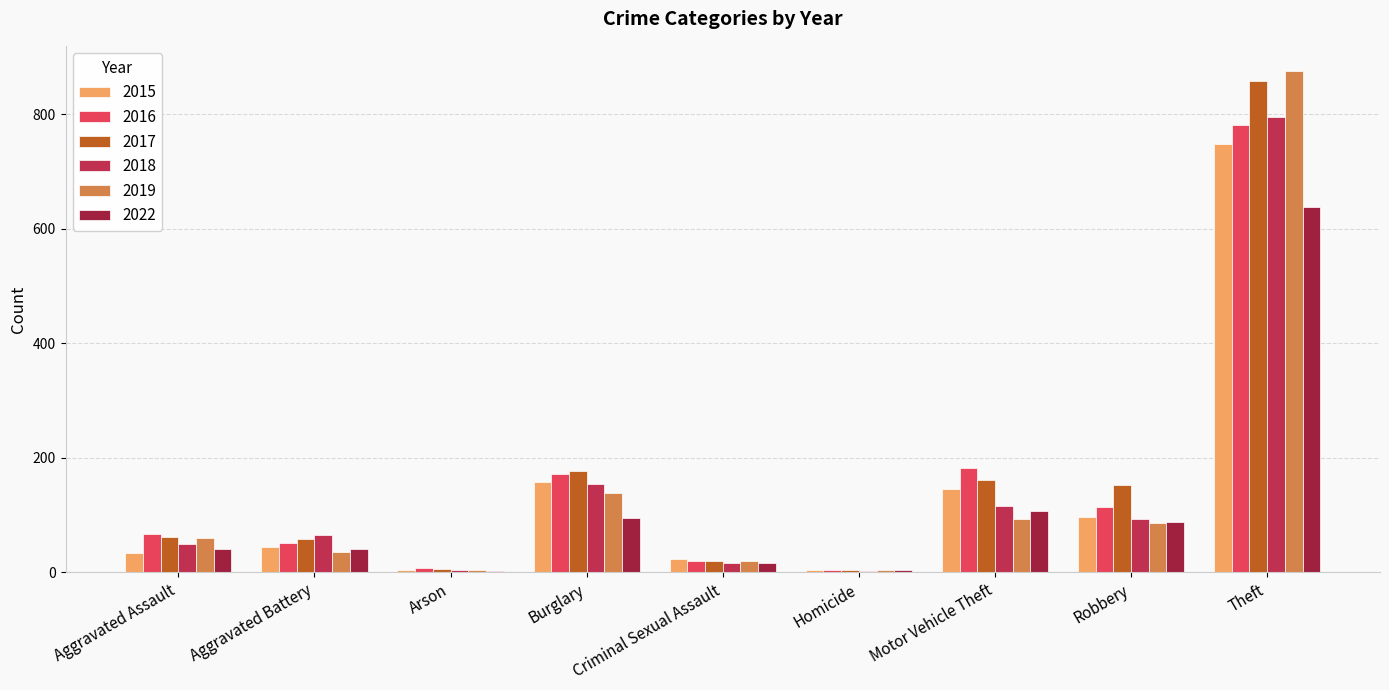

What are all the series names shown in the legend?

2015, 2016, 2017, 2018, 2019, 2022